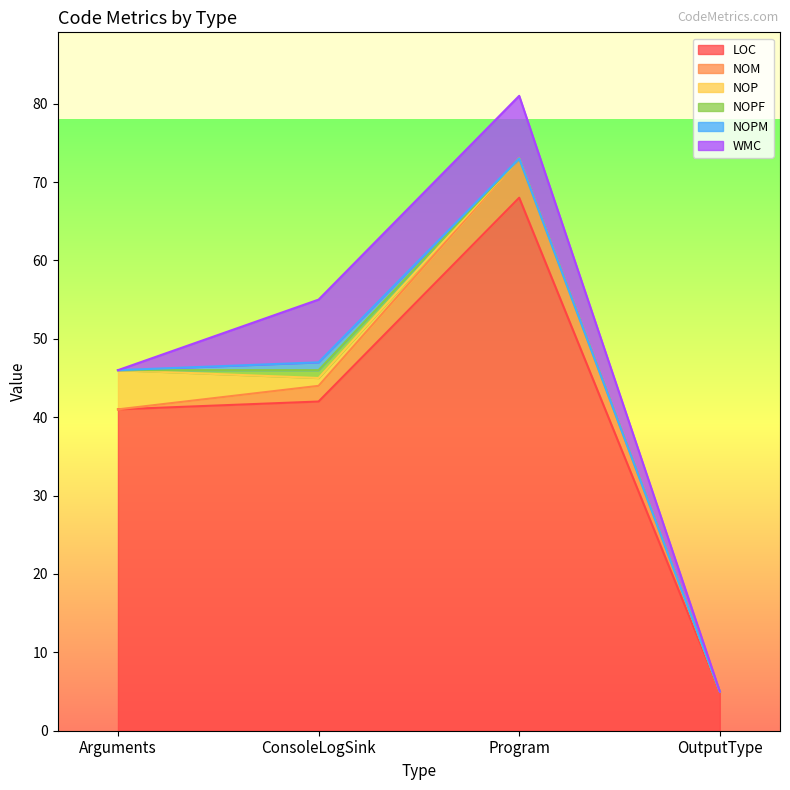

At which category does NOPF reach its first local peak?

ConsoleLogSink